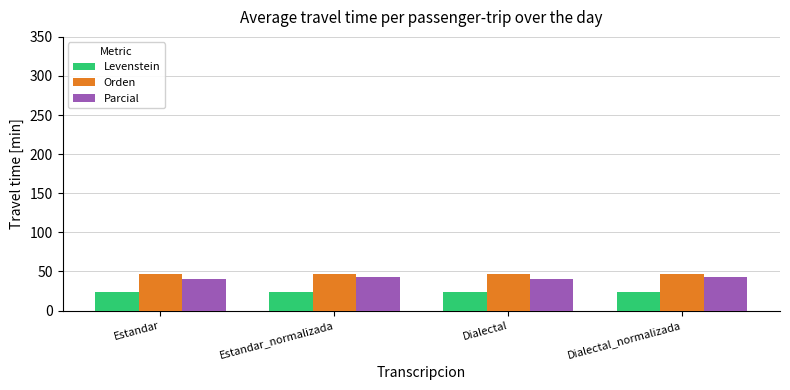

How many bars are there in total?

12